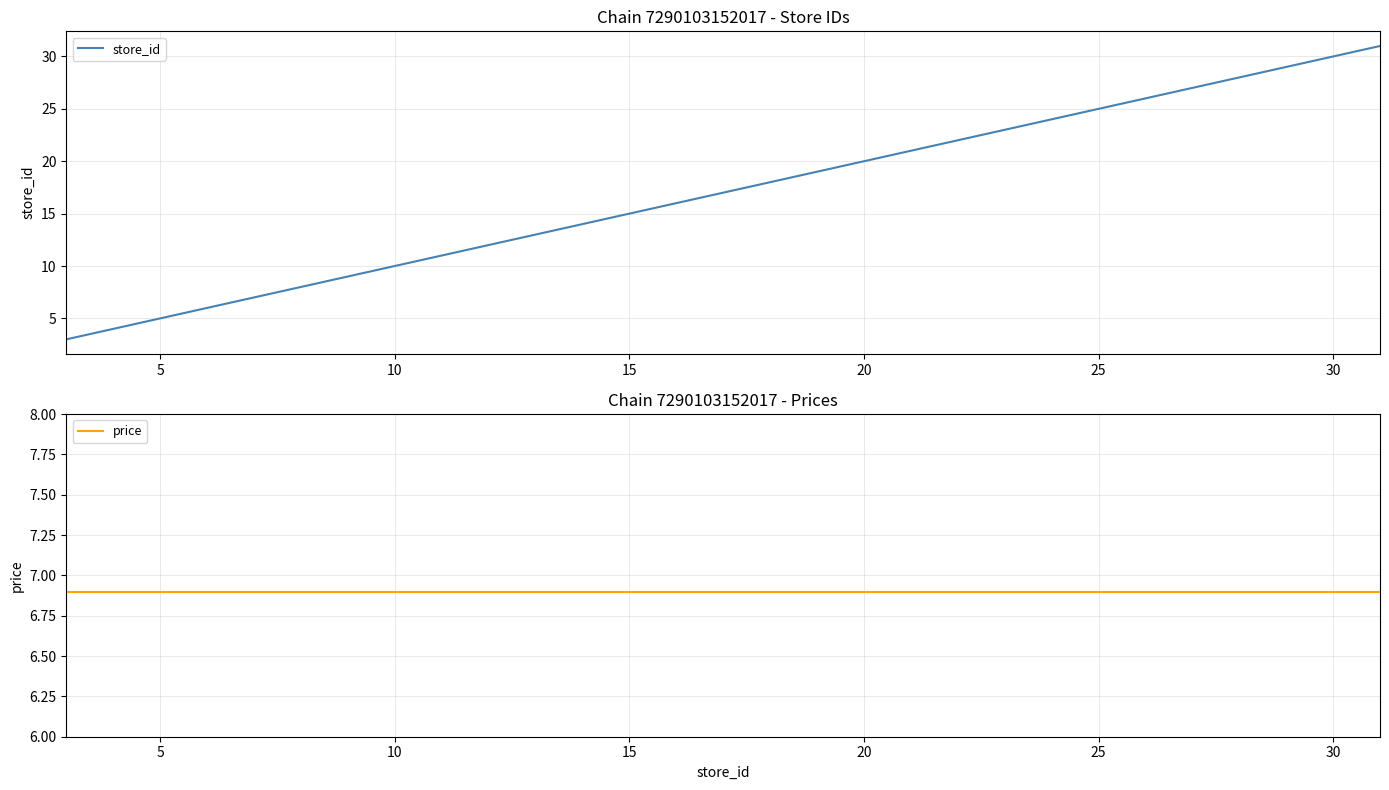

Rank the series by their maximum value, from highest to lowest.

store_id, price